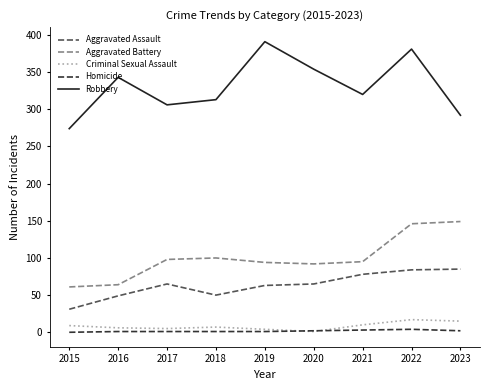

What is the maximum value shown in the chart?

391